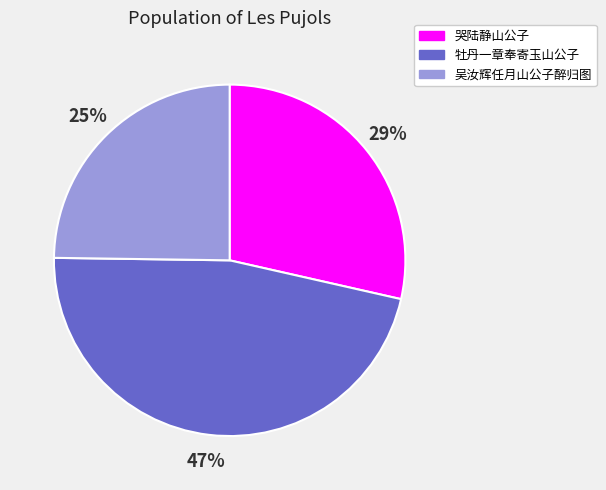

Between 哭陆静山公子 and 牡丹一章奉寄玉山公子, which is larger?

牡丹一章奉寄玉山公子